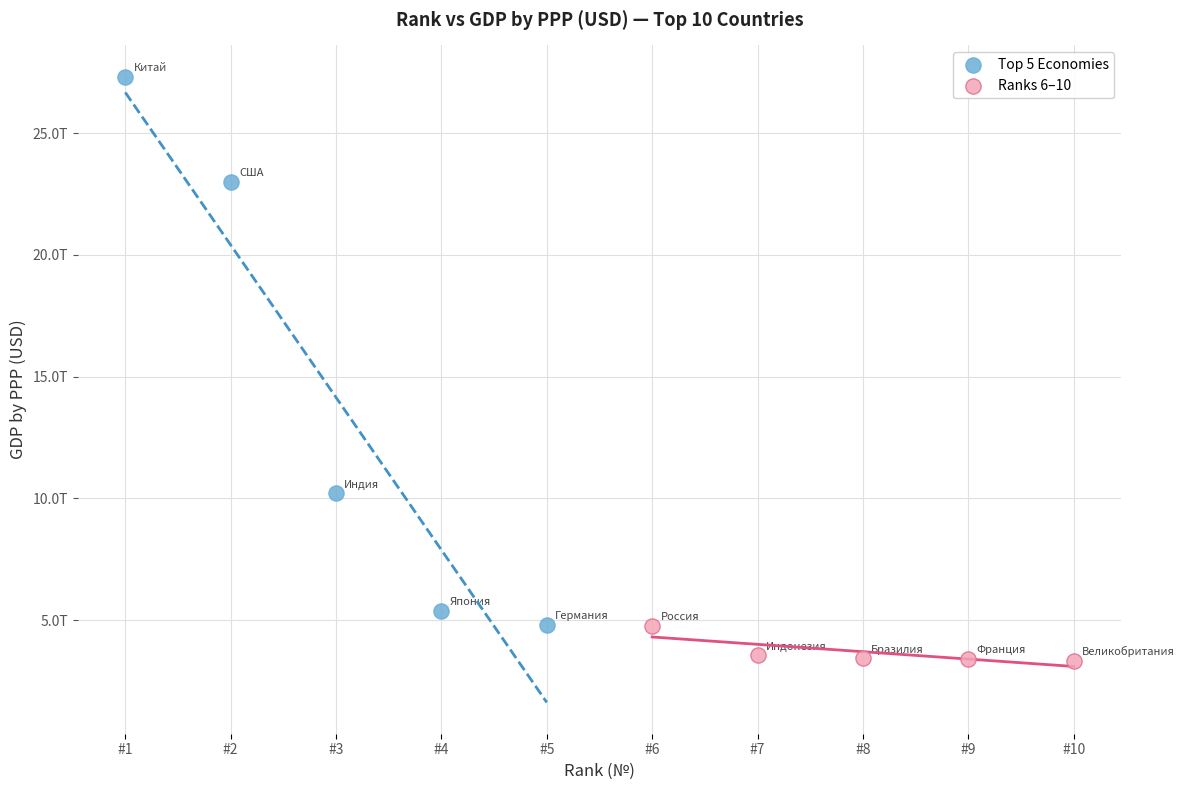

What are all the series names shown in the legend?

Top 5 Economies, Ranks 6–10